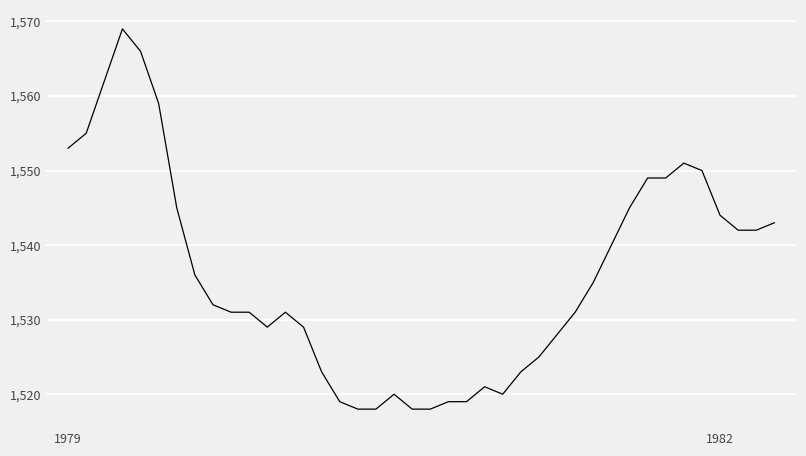

What is the smallest value displayed?

1518